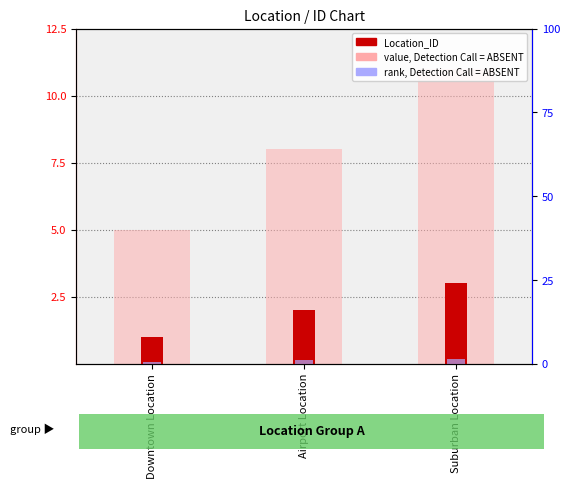

Which has a higher value, Airport Location or Downtown Location?

Airport Location